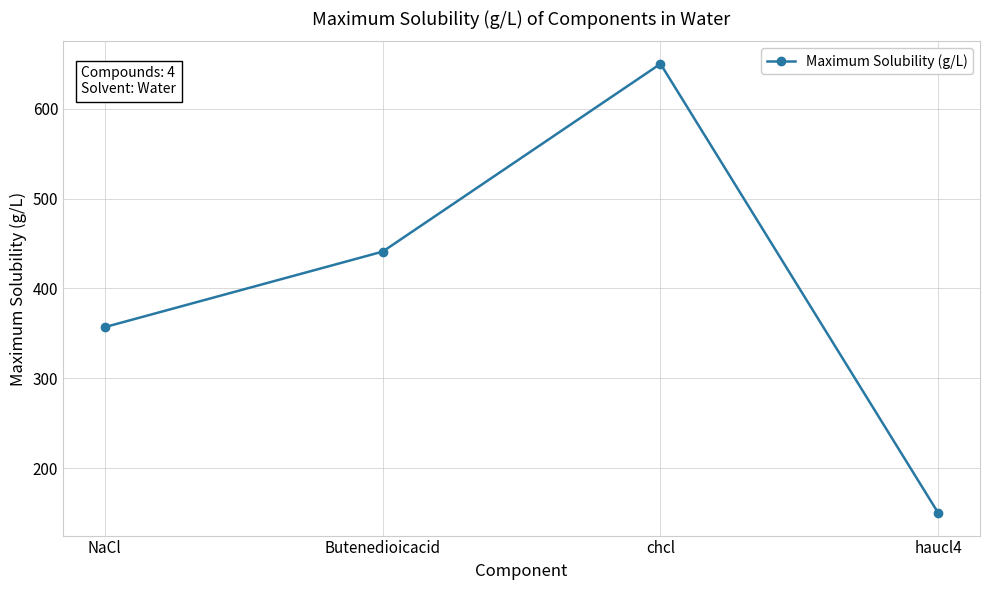

How many lines are shown in the chart?

1